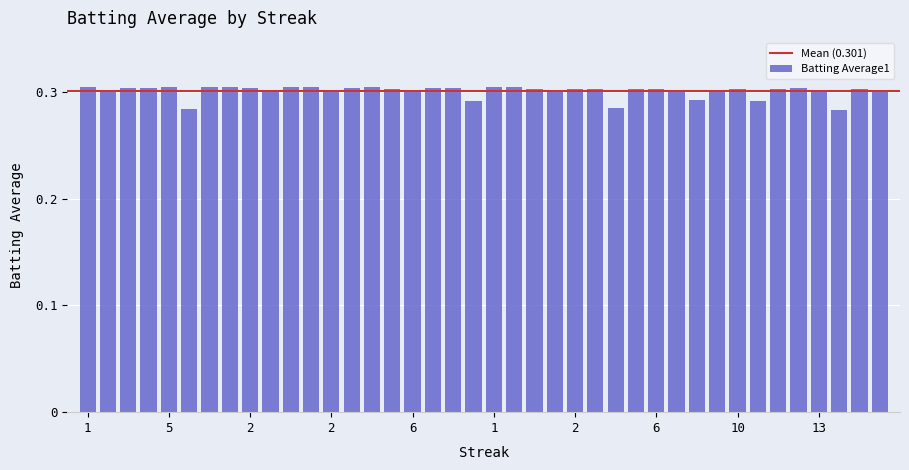

Does the chart contain any negative values?

No